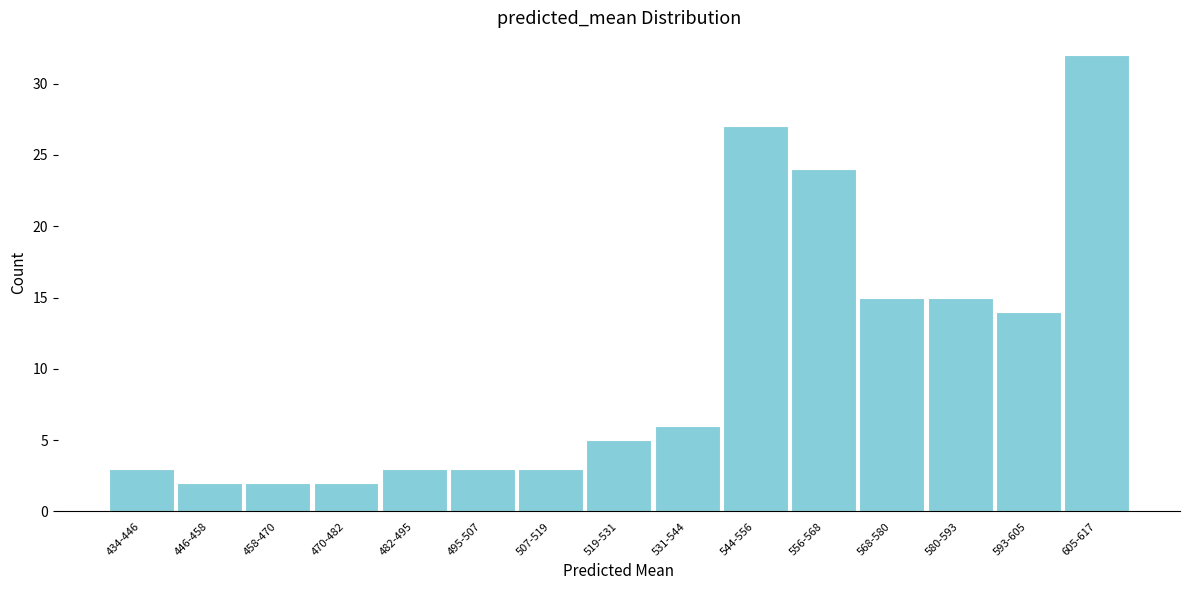

Reading right to left, extract all data points from this chart.

32	14	15	15	24	27	6	5	3	3	3	2	2	2	3